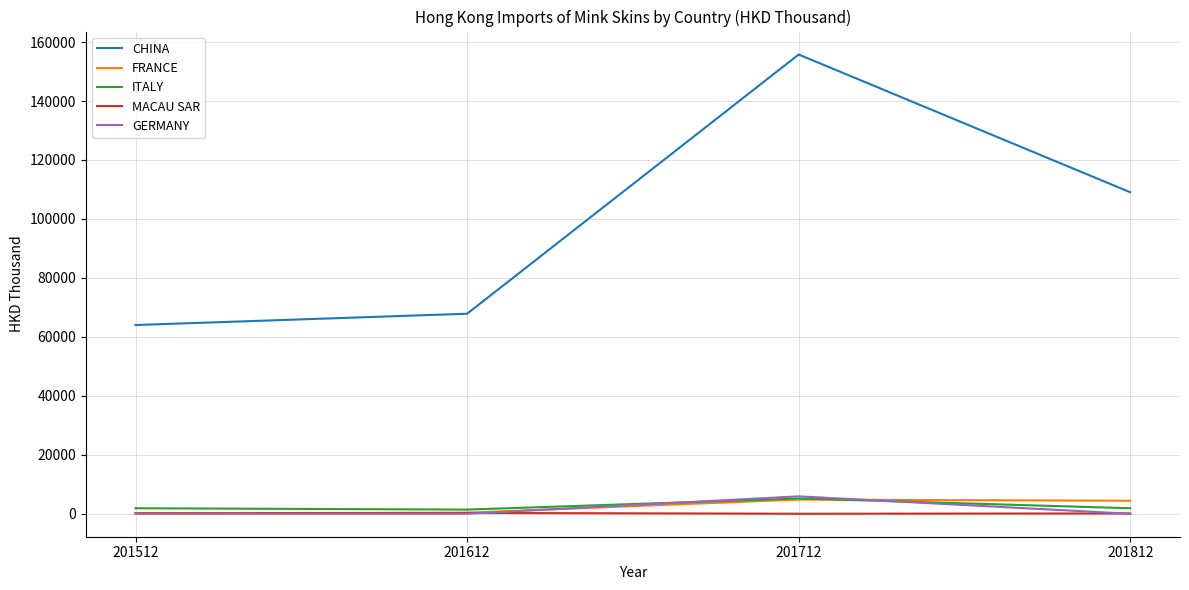

Which series has the largest range (max minus min)?

CHINA